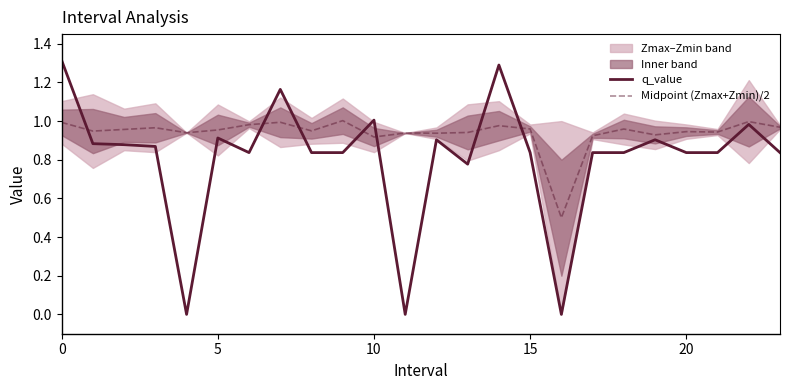

Does the chart have visible grid lines?

No